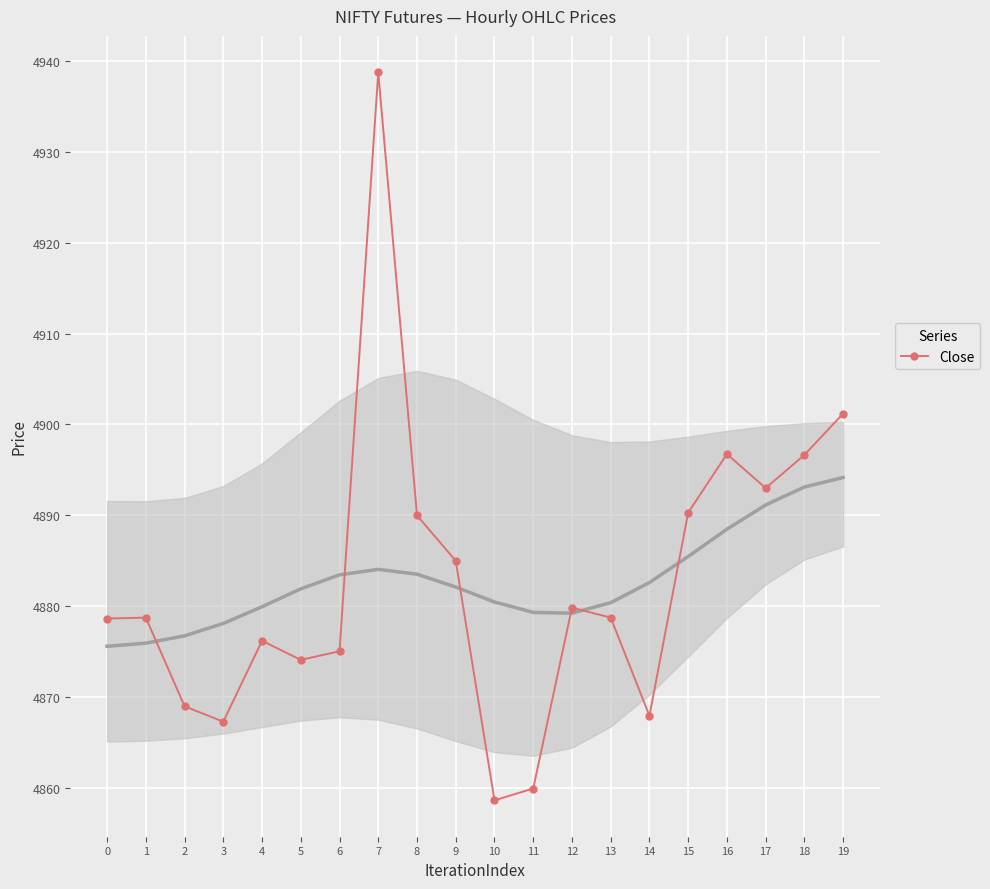

True or false: the data shows 8624.1 at 17.

False